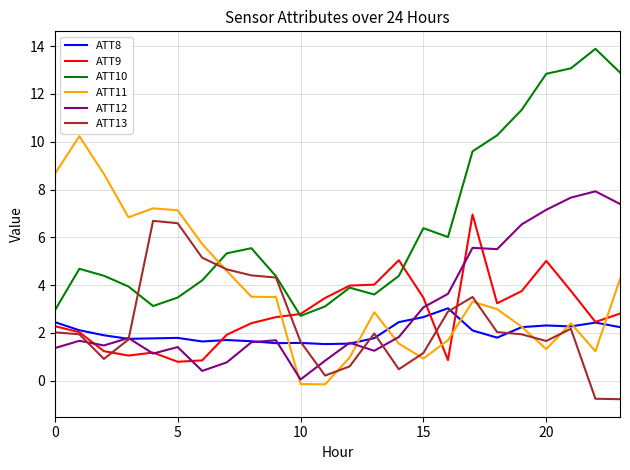

At how many categories does at least one series exceed 10?

7